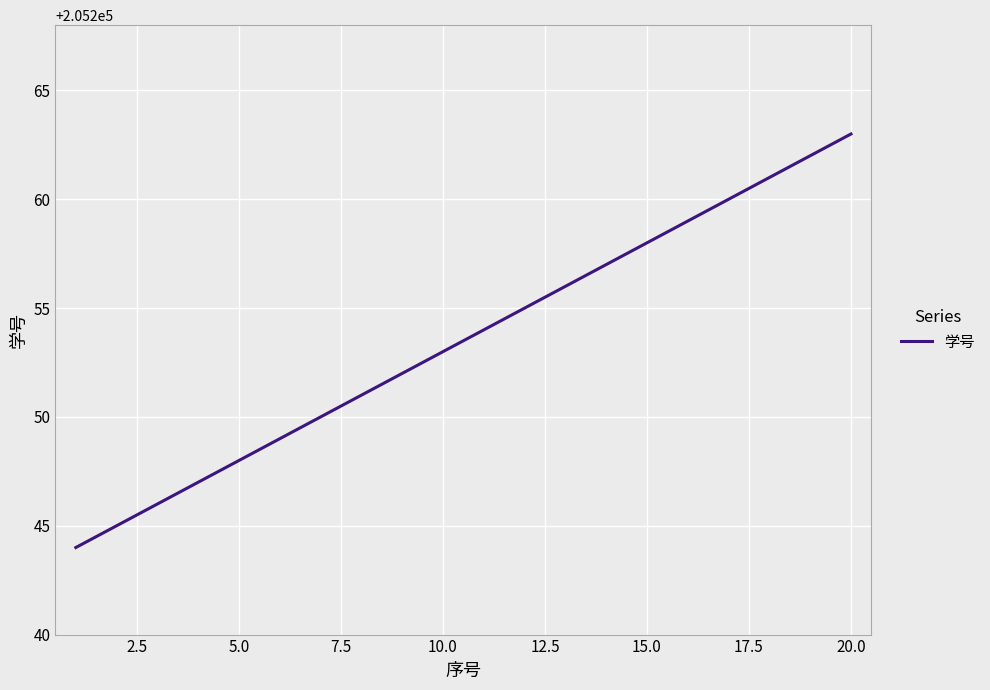

What is the difference between the maximum and minimum values?

19